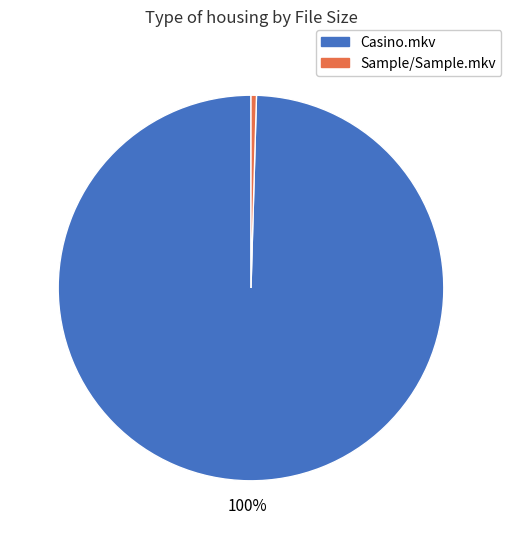

What percentage is the Sample/Sample.mkv slice, to the nearest percent?

0%